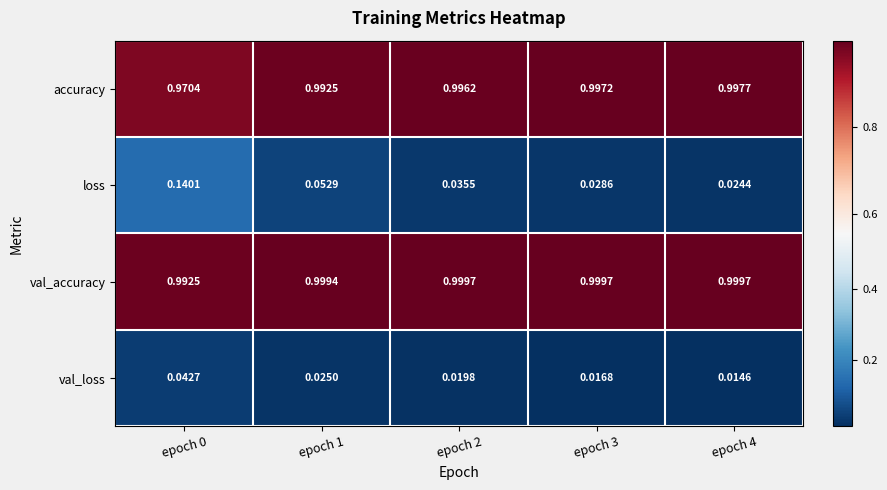

At epoch 3, list the series in order from smallest to largest.

val_loss, loss, accuracy, val_accuracy